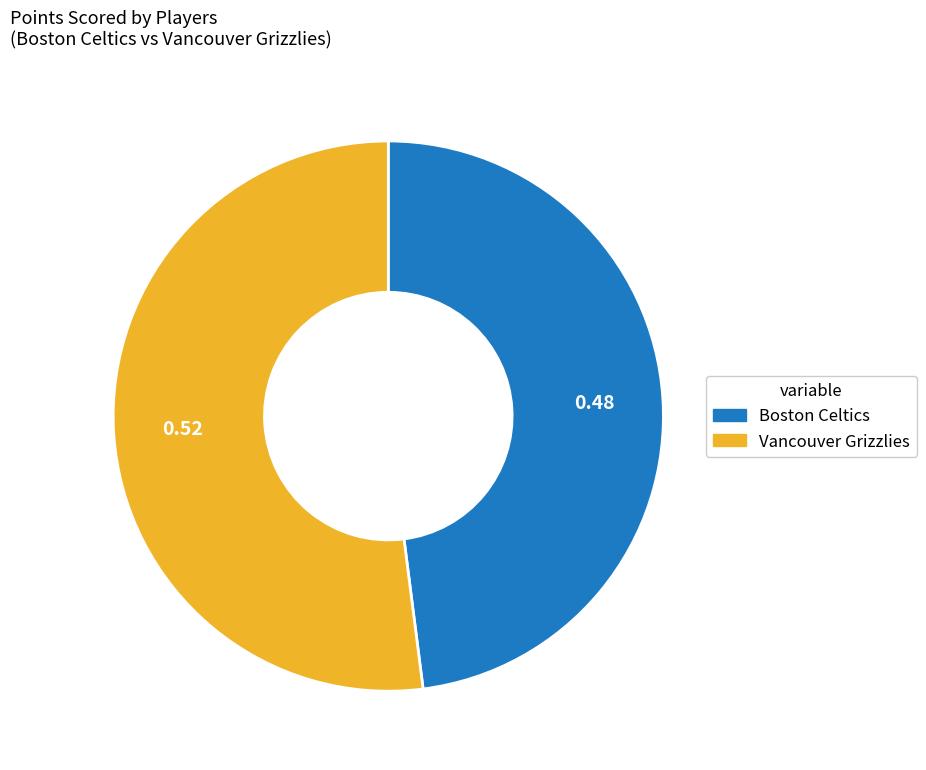

How many slices are in this pie chart?

2